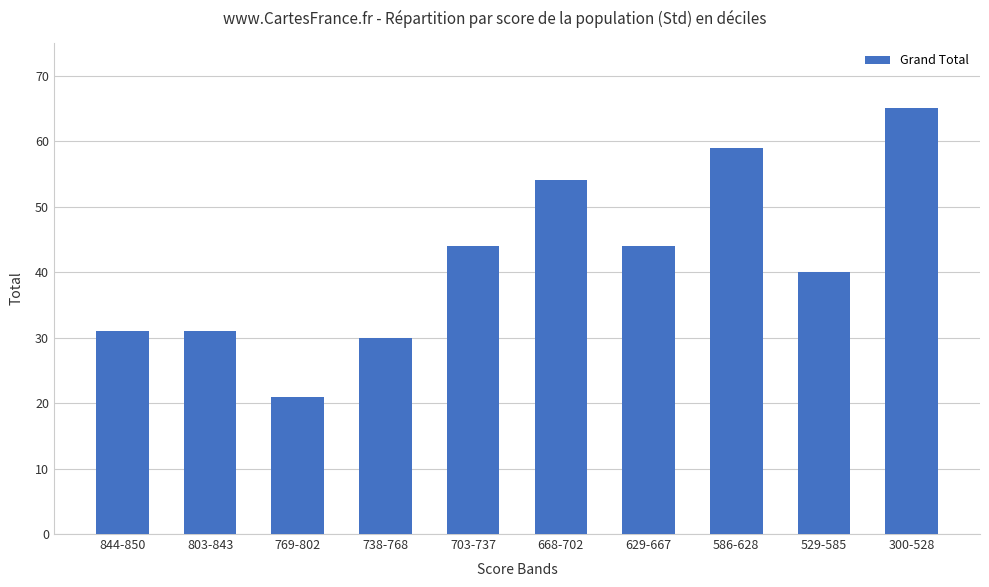

How many data points are less than 44?

5